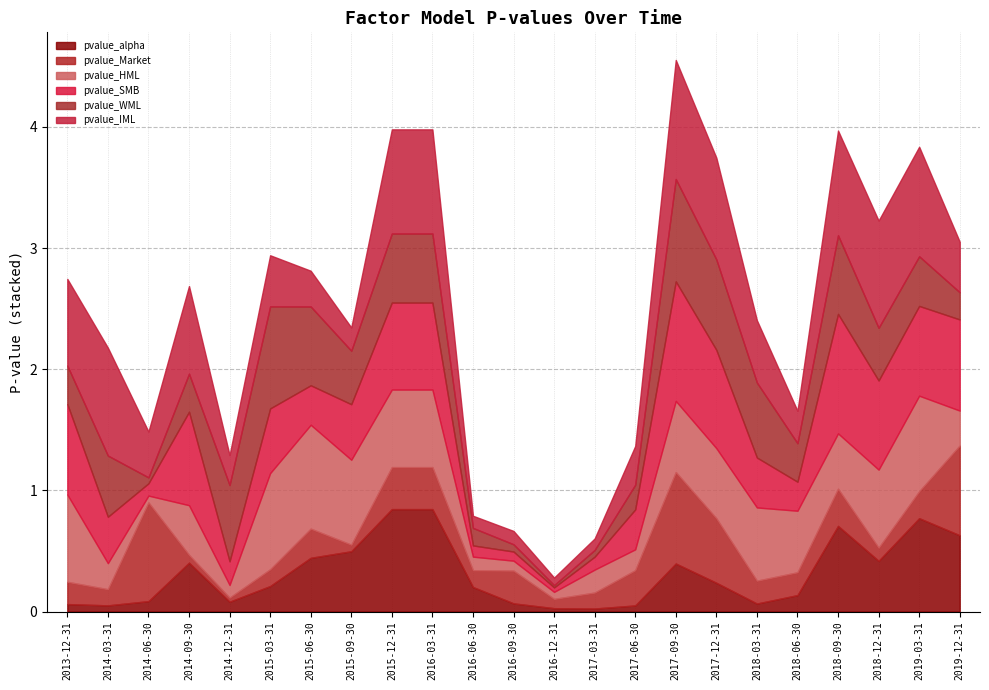

In pvalue_WML, how many points are lower than both neighbors (excluding endpoints)?

4